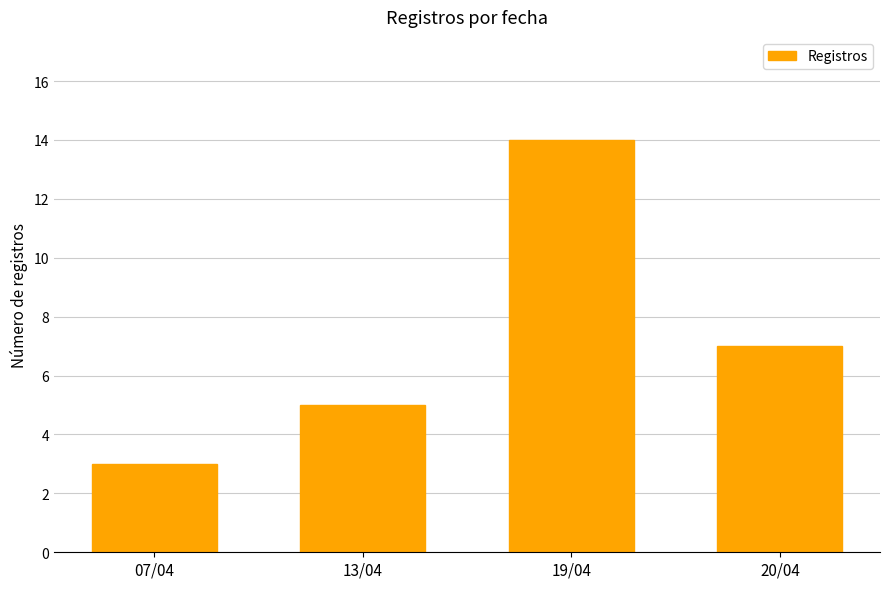

Count the number of data series in this chart.

1